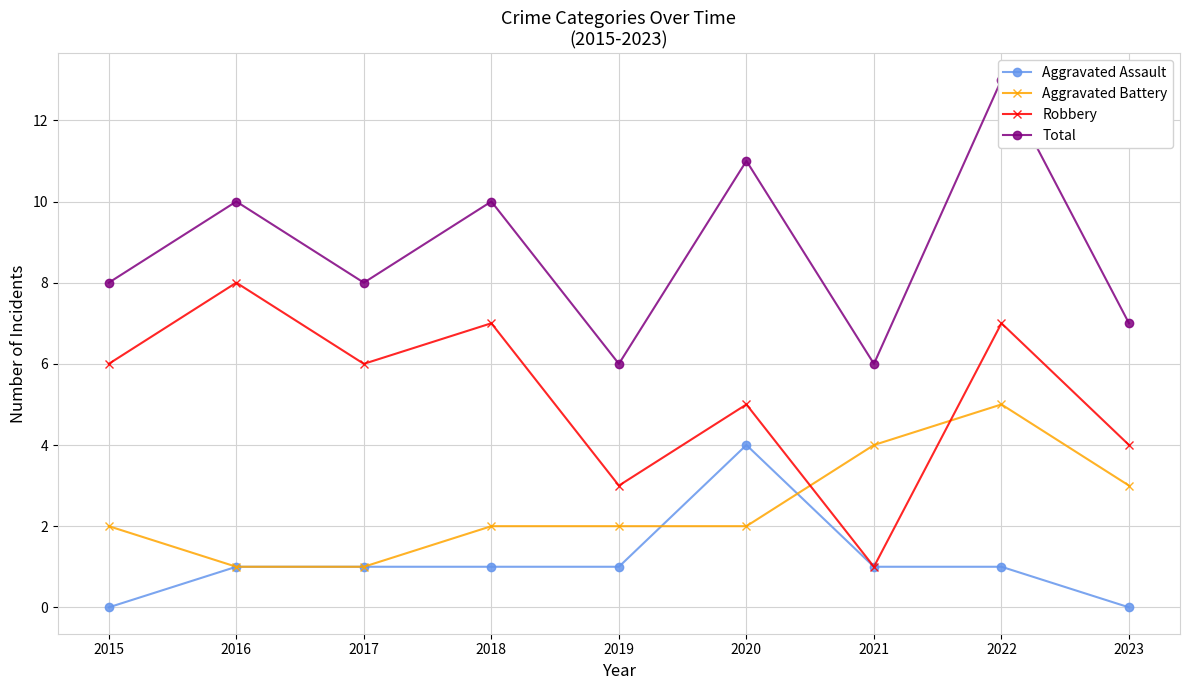

What is the difference between the highest and lowest values at 2018?

9